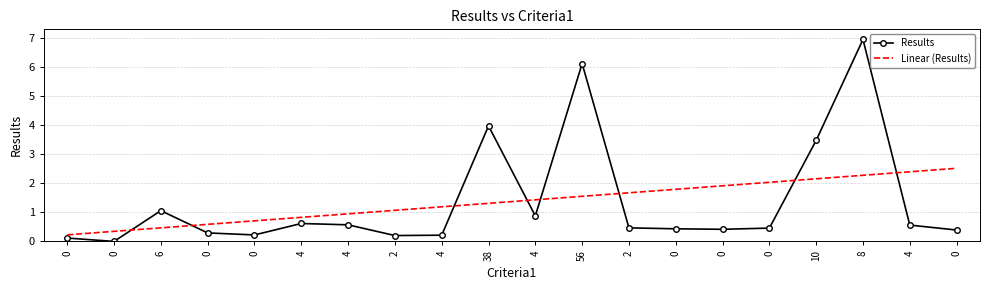

What are all the series names shown in the legend?

Results, Linear (Results)